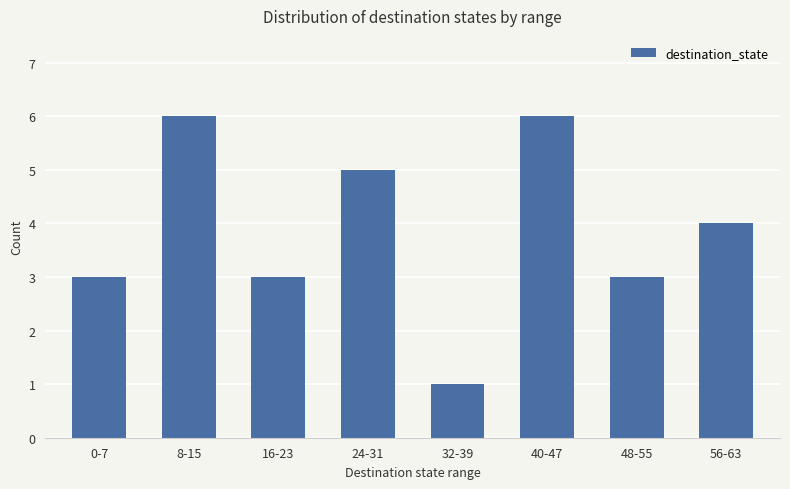

Reading right to left, extract all data points from this chart.

56-63=4	48-55=3	40-47=6	32-39=1	24-31=5	16-23=3	8-15=6	0-7=3